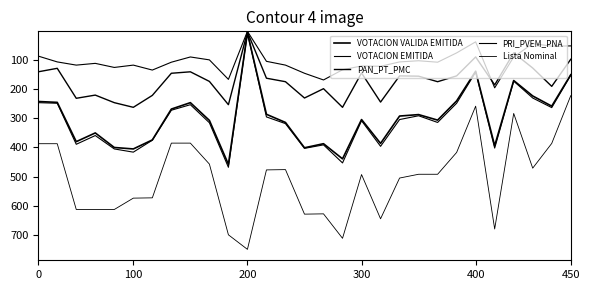

Is this an area chart (filled region under the line)?

No